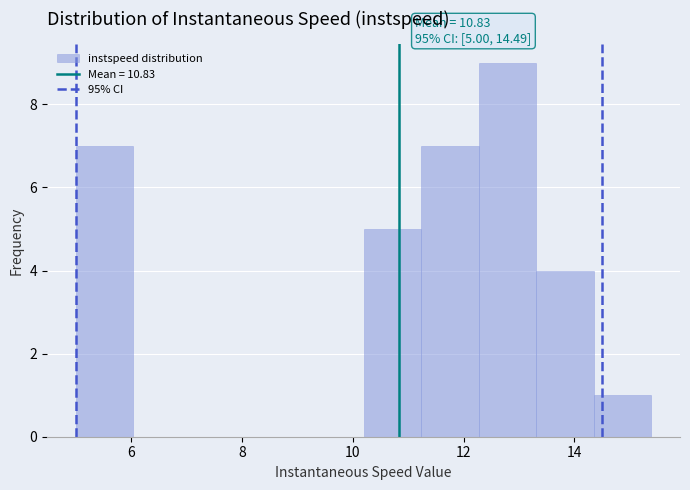

Over which range of the x-axis is the bar tallest?

12.2 to 13.4